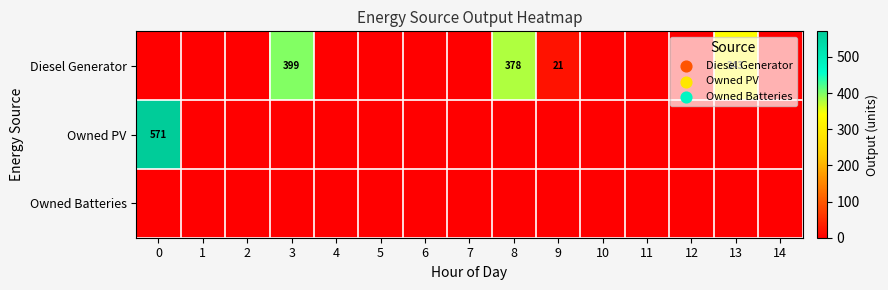

What is the sum of all Owned PV values?

571